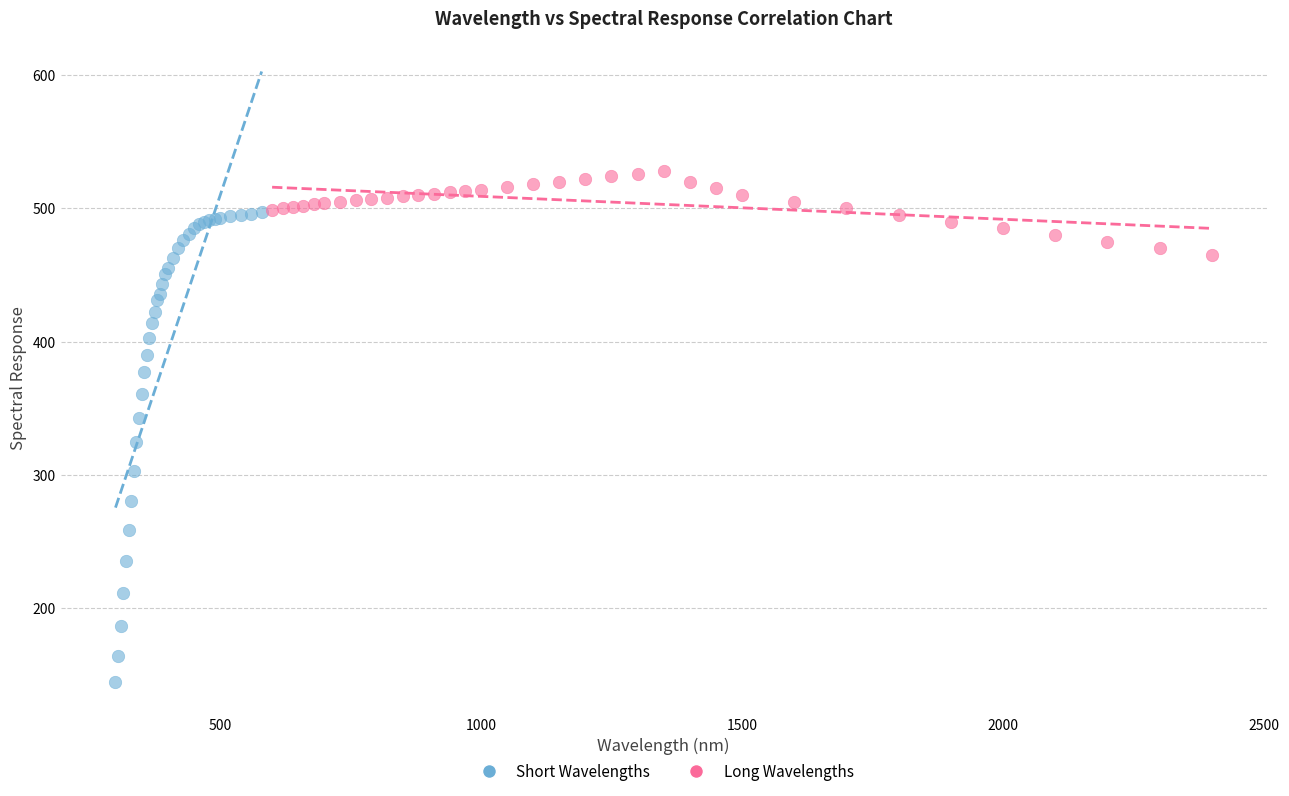

Which series contains the highest Y value?

Long Wavelengths